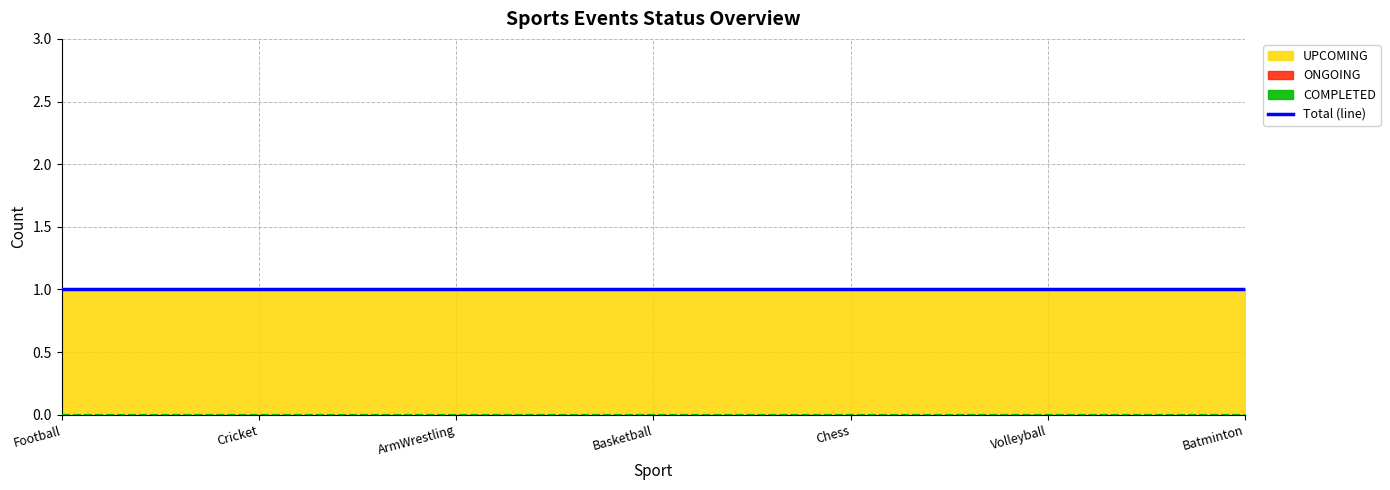

Which series has the largest total across all categories?

UPCOMING